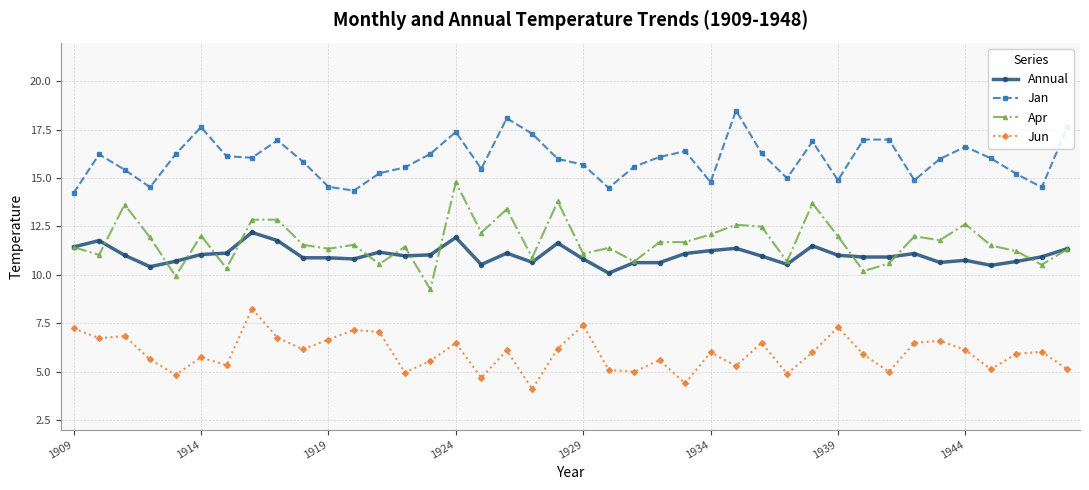

List the series in order of their peak value, lowest first.

Jun, Annual, Apr, Jan